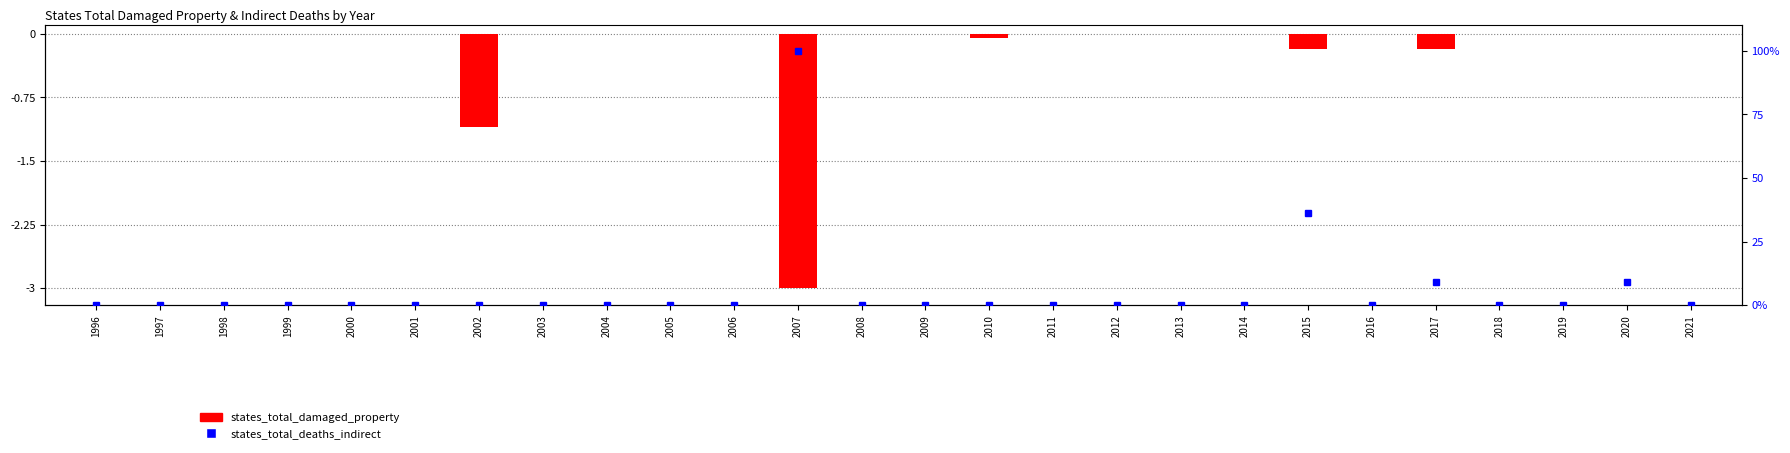

List the series in order of their peak value, lowest first.

states_total_damaged_property, states_total_deaths_indirect